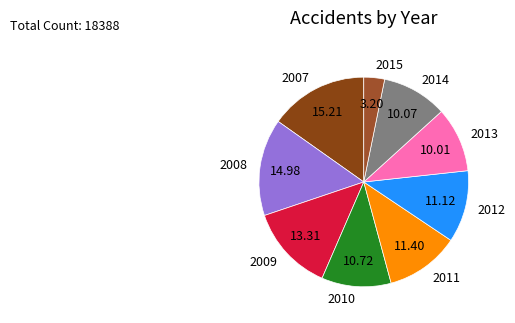

What is the ratio of the value at 2009 to the value at 2014?

1.3